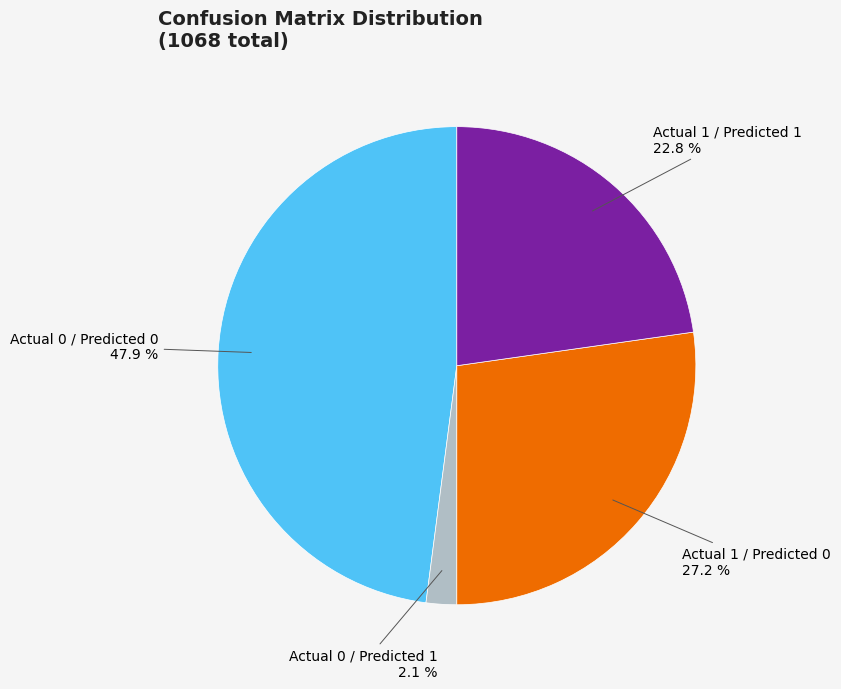

To the nearest percent, what is the average slice percentage?

25%